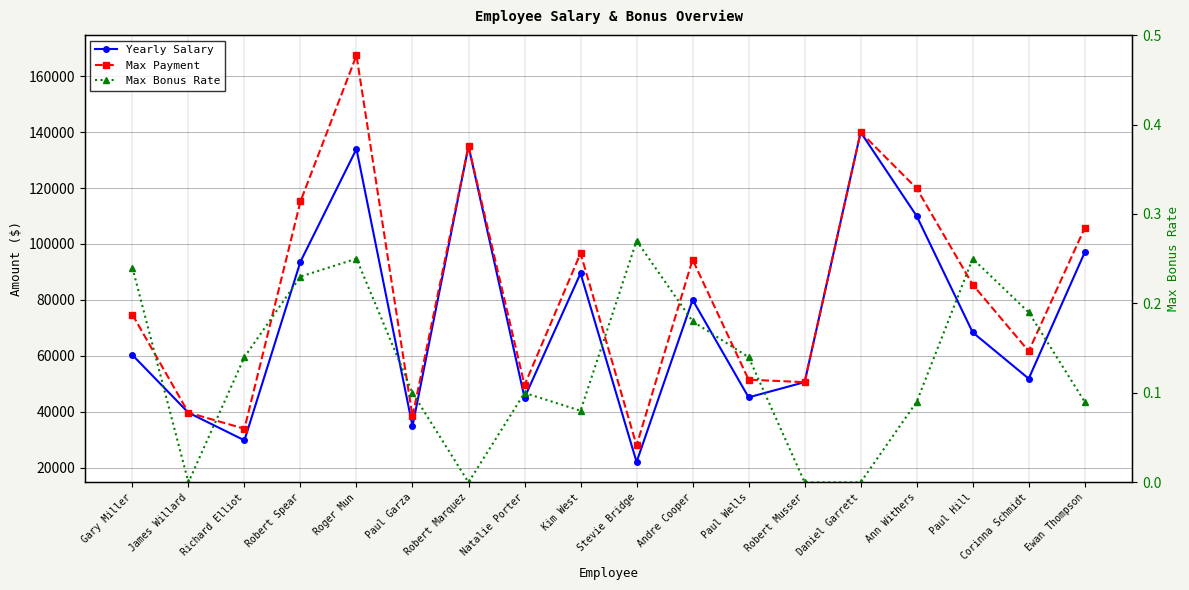

Which series has the widest spread of values?

Max Payment